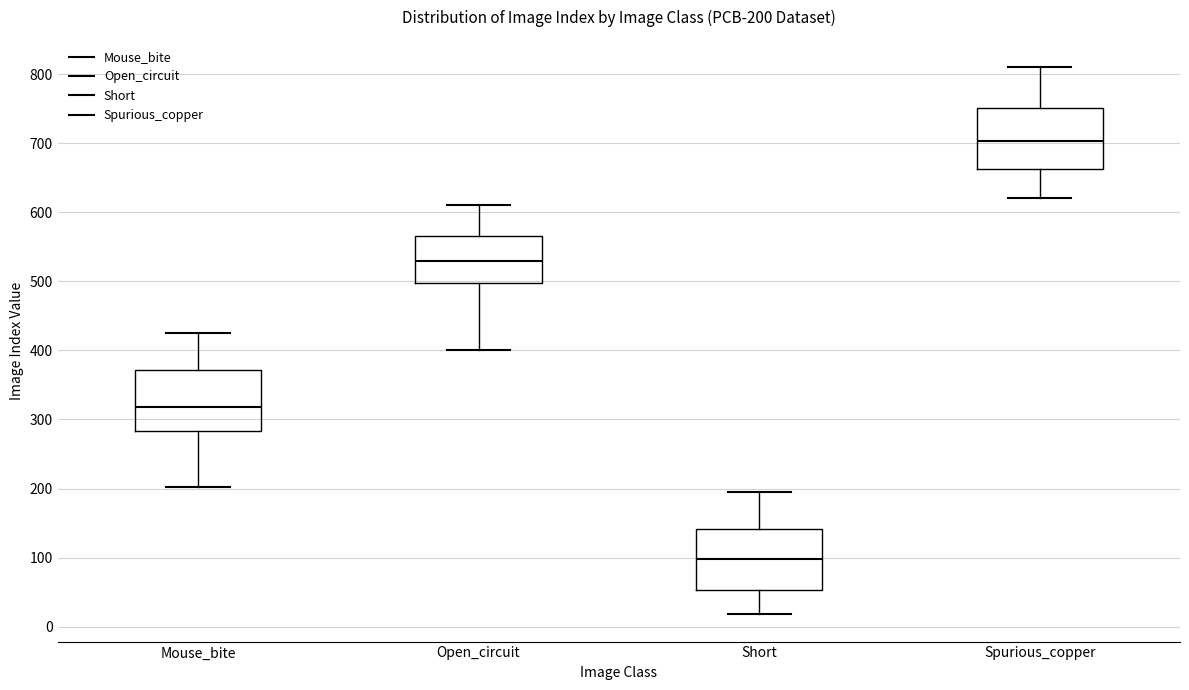

Which box has the highest median line?

Spurious_copper